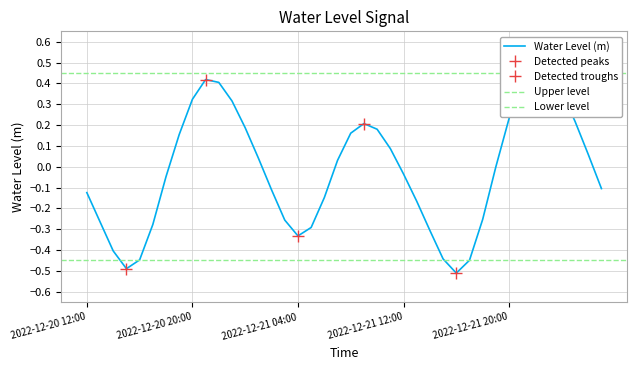

What is the change in value from 2022-12-21 16:00 to 2022-12-21 19:00?

+0.5